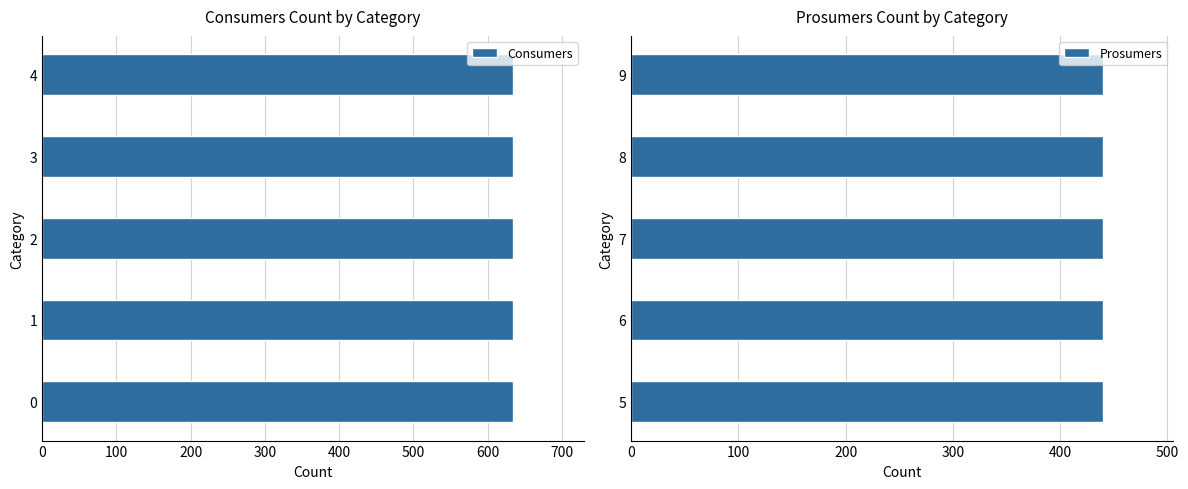

What are all the series names shown in the legend?

Consumers, Prosumers